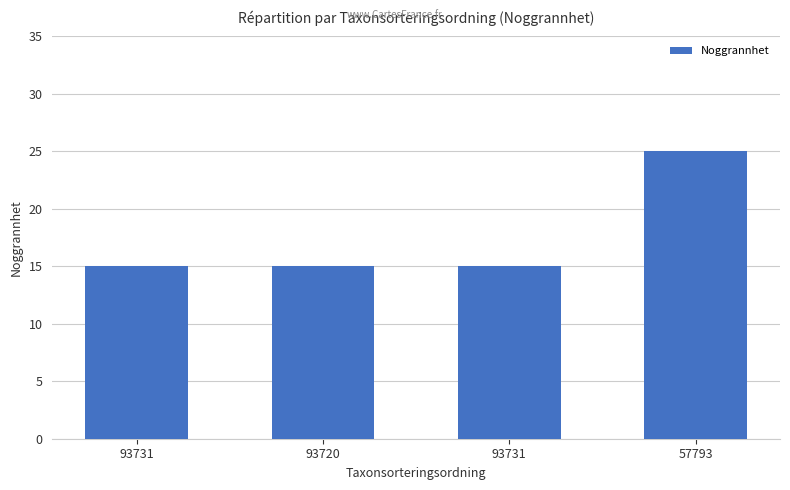

The chart shows a value of 24 at 93731. True or false?

False